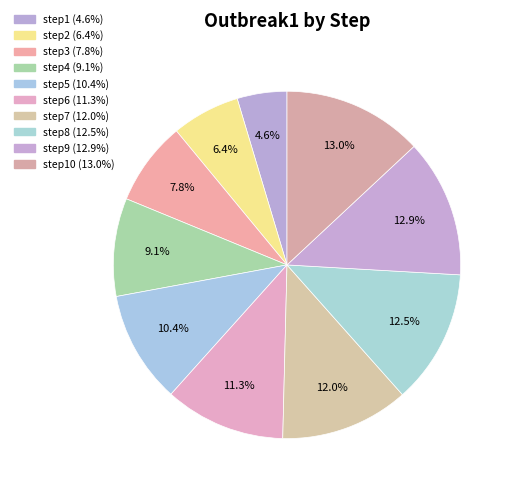

How many segments does this pie chart have?

10